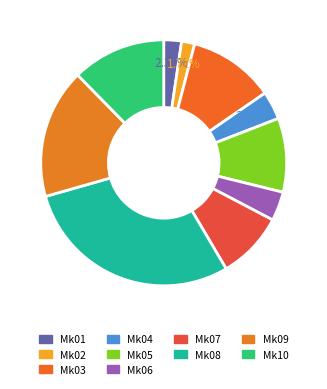

How many segments does this pie chart have?

10